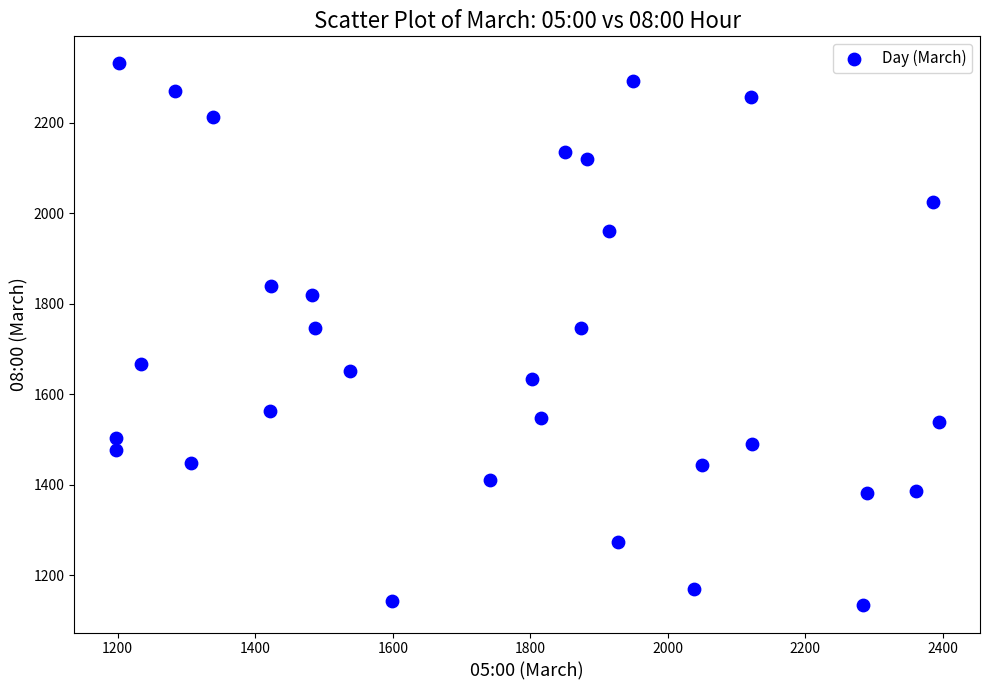

What is the range of Y values (max minus min)?

1198